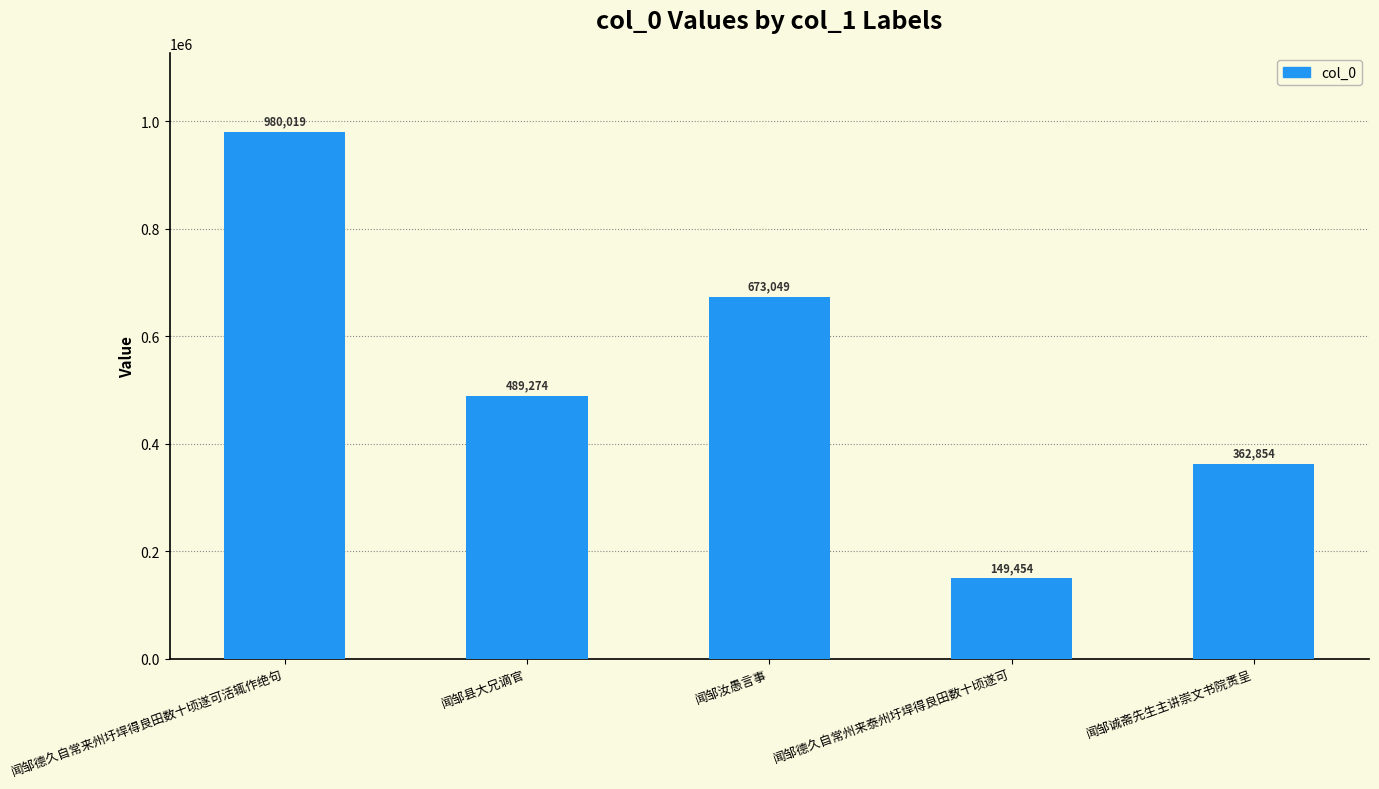

What is the average value?

530930